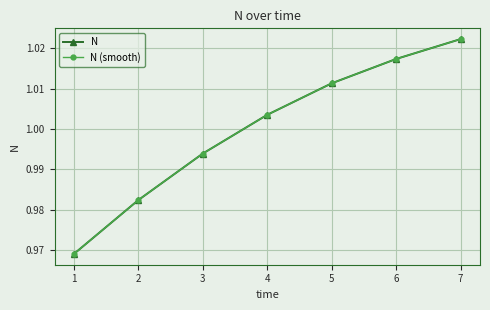

What is the value of the N (smooth) point at the 3rd from the left?

1.0